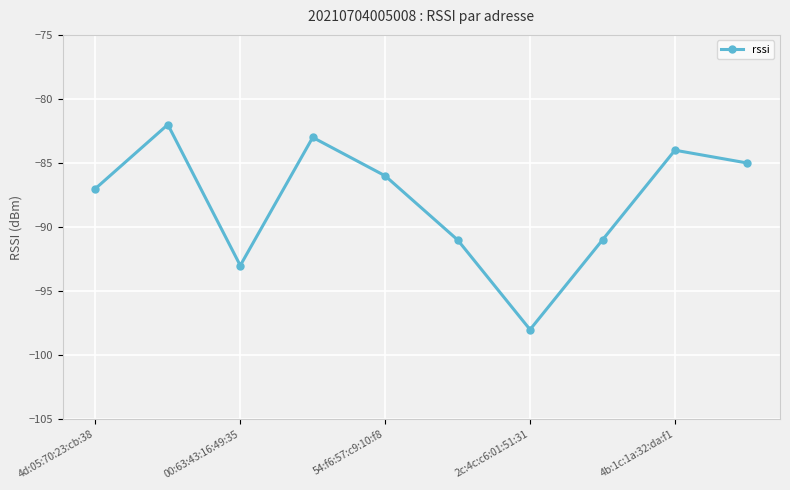

Reading right to left, list all the values displayed in this chart.

-85	-84	-91	-98	-91	-86	-83	-93	-82	-87